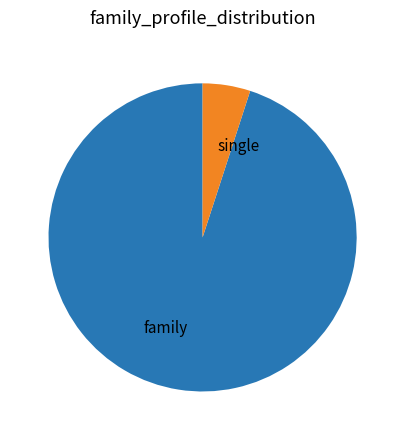

Which category has the smallest portion of the pie?

single